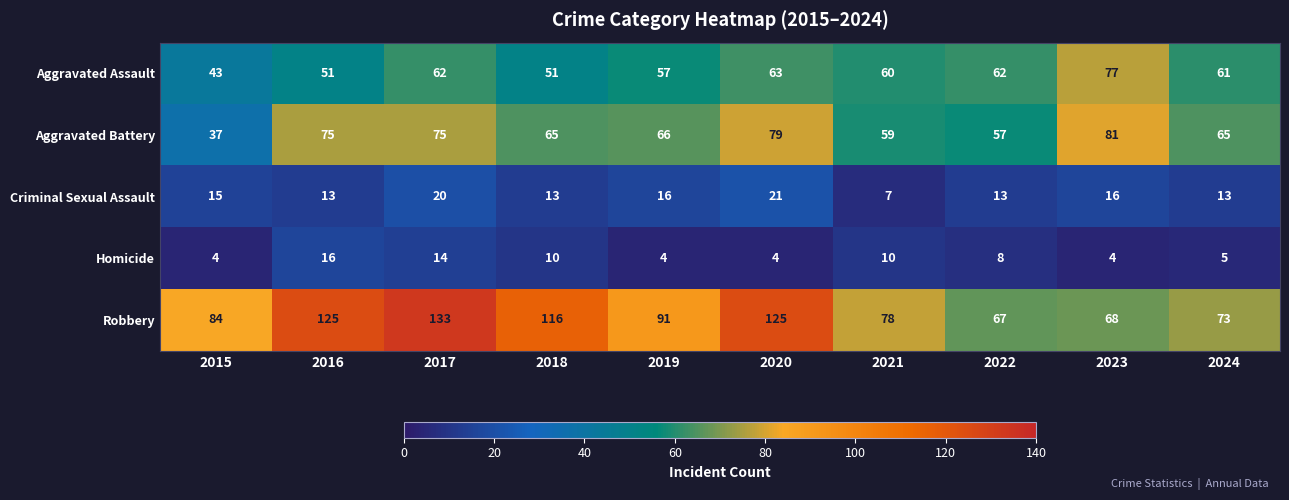

True or false: Criminal Sexual Assault has a value of 21 at 2015.

False